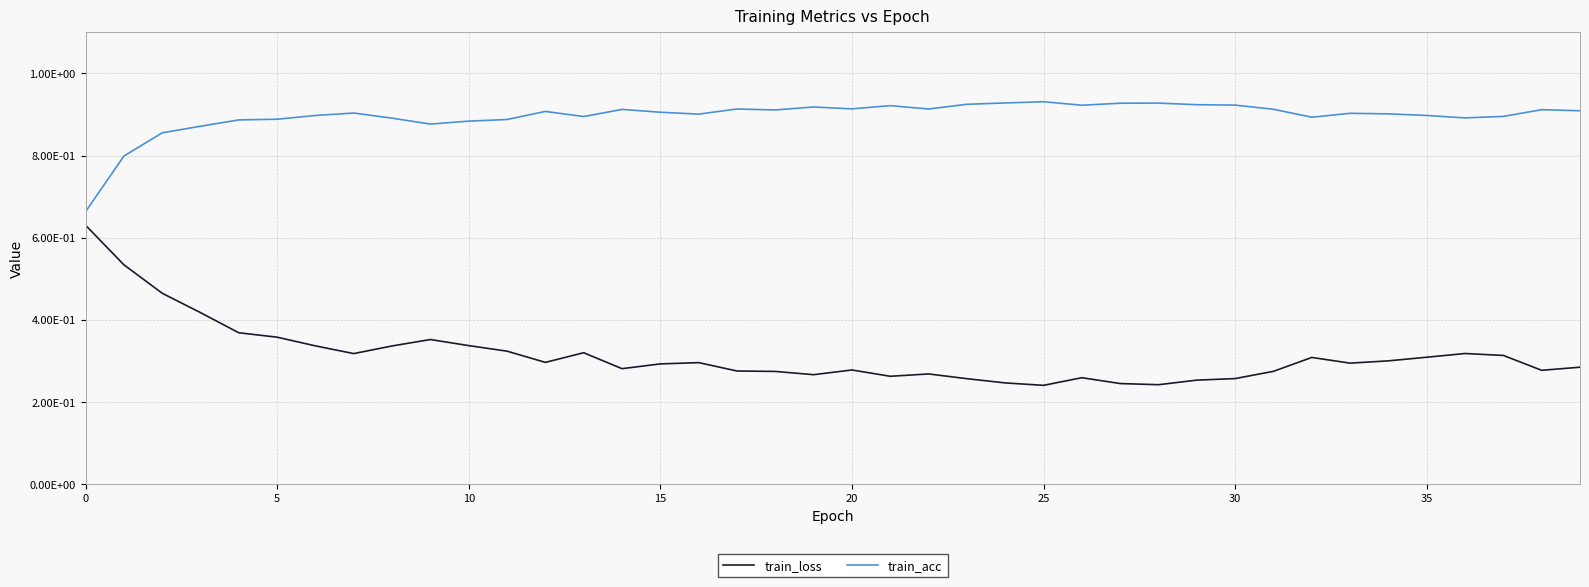

What is the label of the 16th point from the left?

15